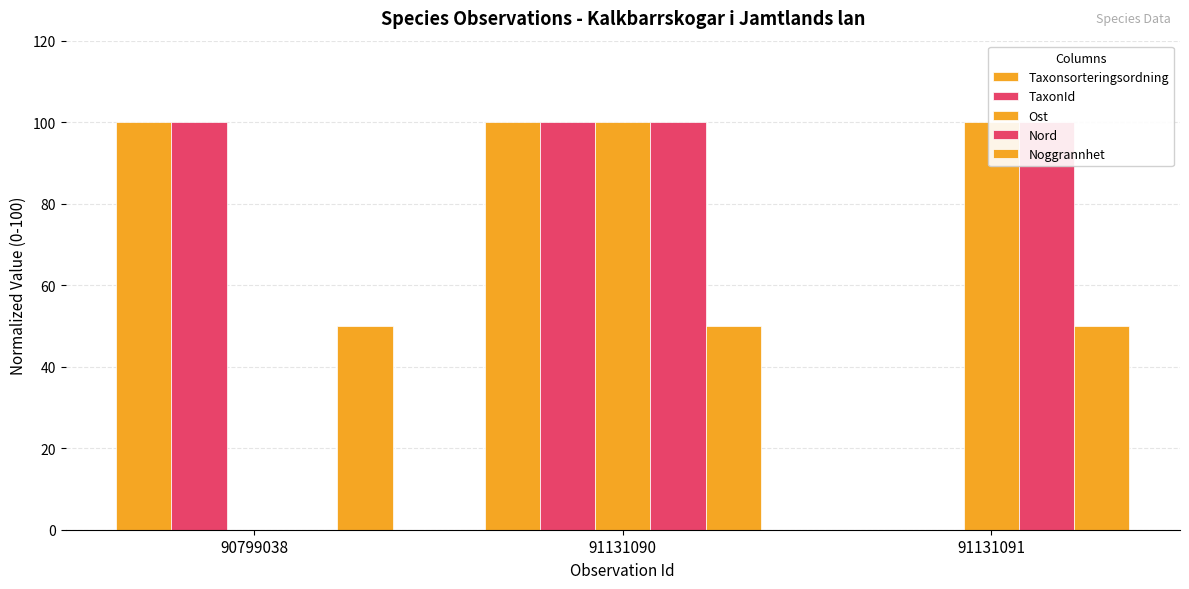

Read the TaxonId value at 91131090.

100